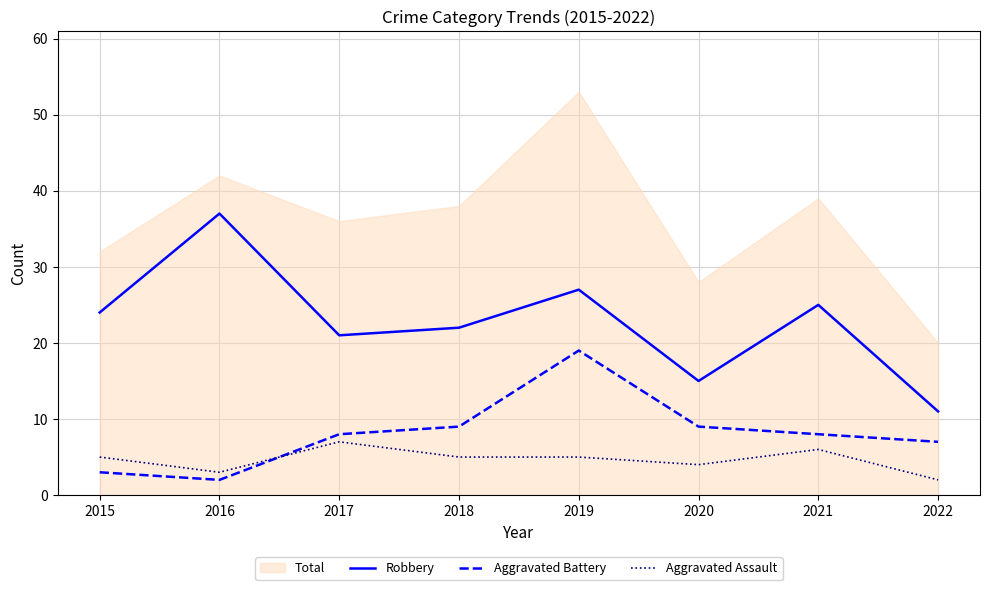

What is the difference between the second highest and second lowest values in the Aggravated Assault series?

3